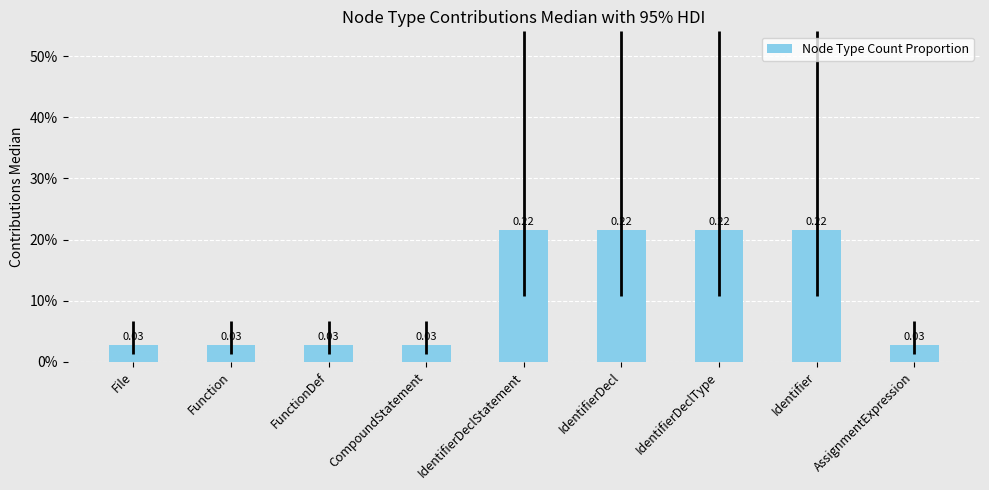

Are the bars horizontal?

No